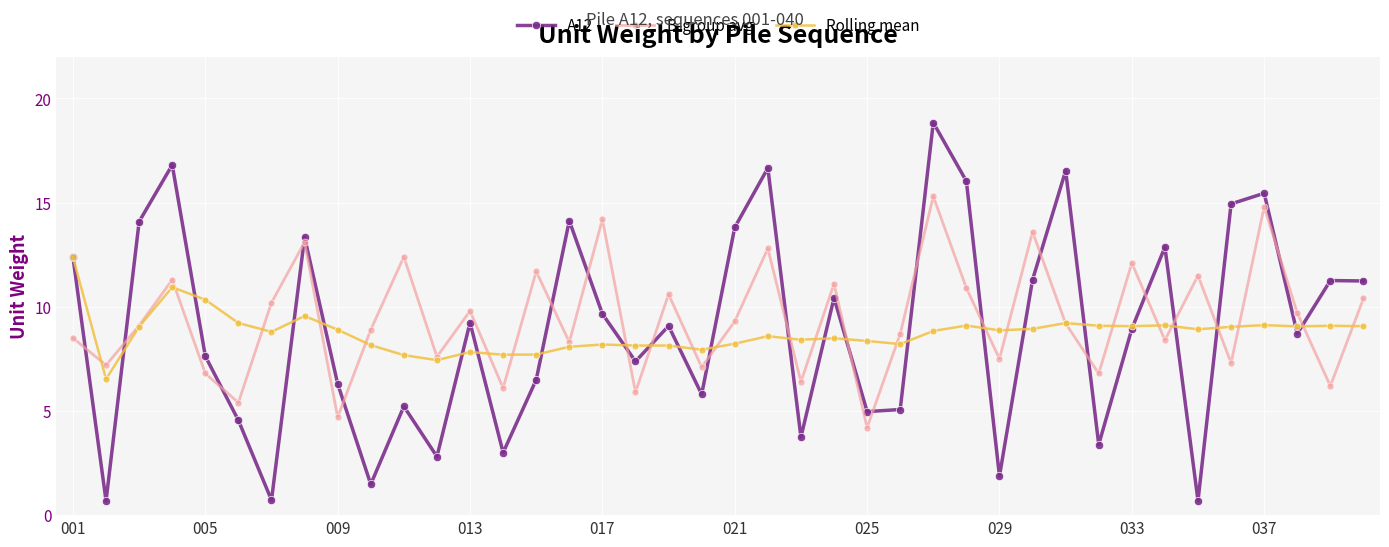

True or false: A12 and Rolling mean cross at least once.

True